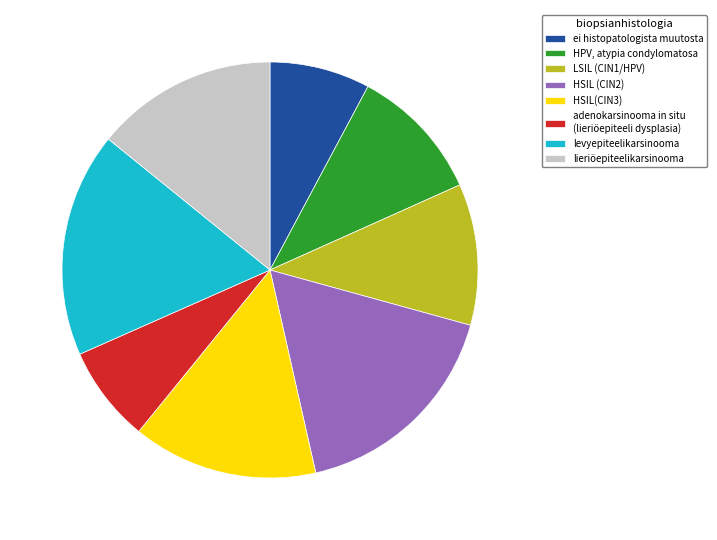

True or false: ei histopatologista muutosta accounts for 8% of the total.

True